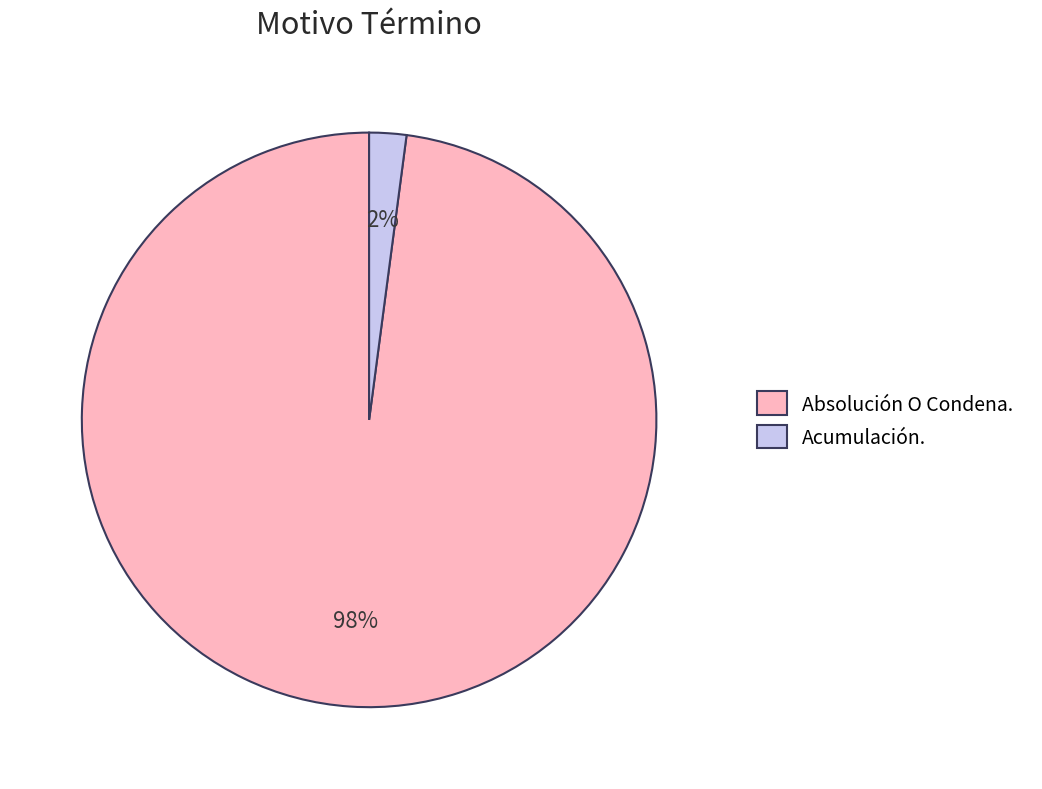

To the nearest percent, what is the average slice percentage?

50%